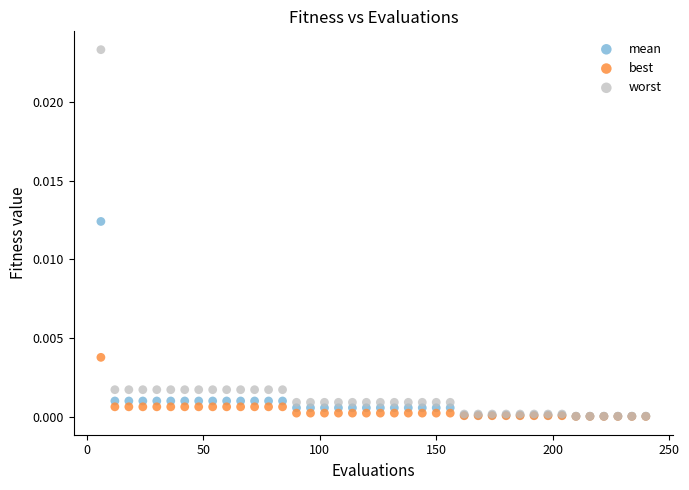

Which series contains the highest Y value?

worst